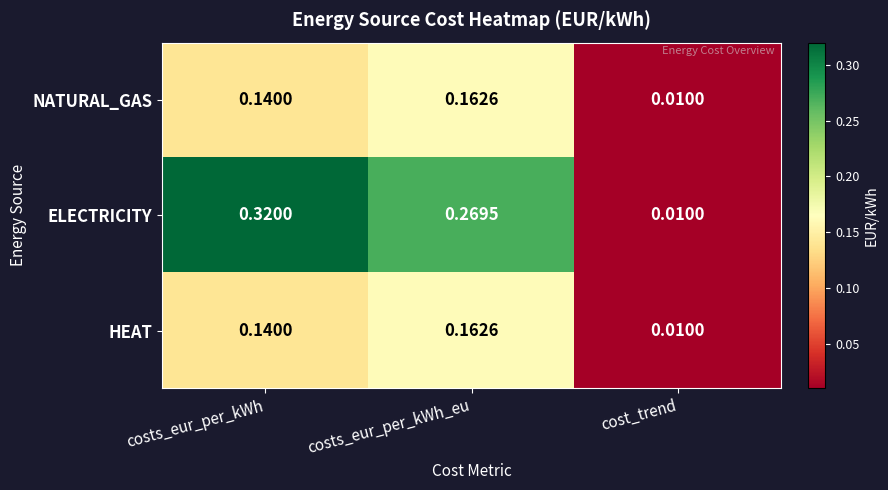

Which label corresponds to the largest value in the chart?

costs_eur_per_kWh